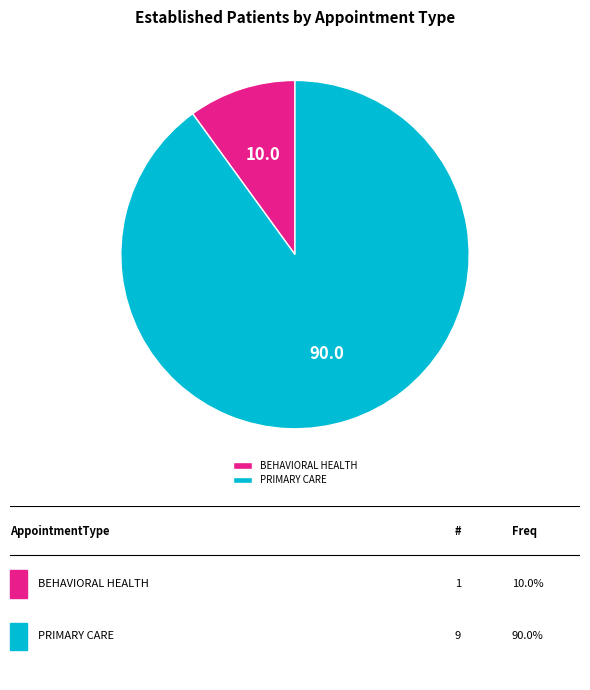

Approximately how many times larger is the value at PRIMARY CARE compared to BEHAVIORAL HEALTH?

9.0